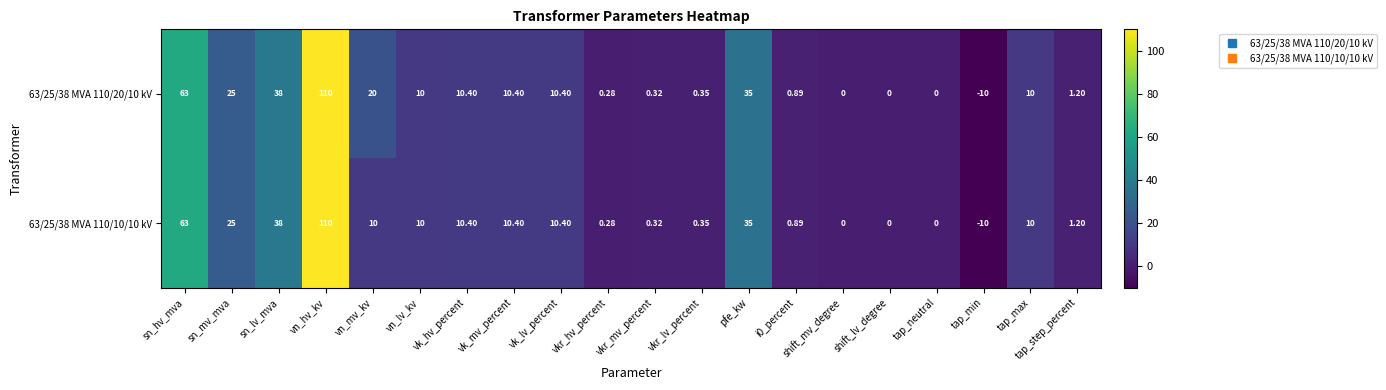

What is the greatest value displayed?

110.0